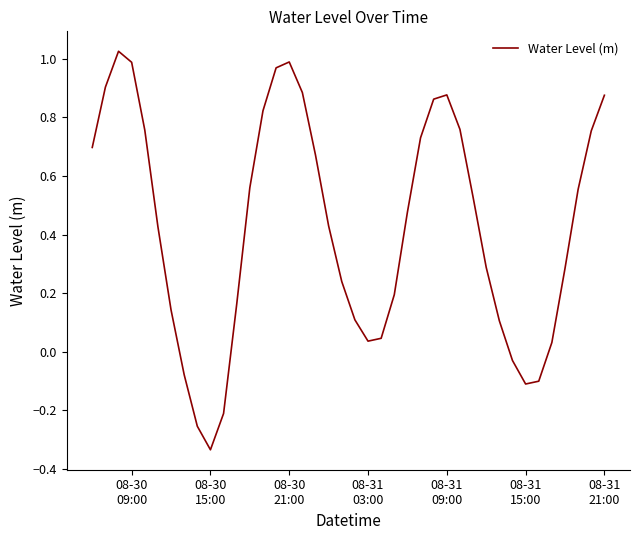

How many distinct data groups are displayed?

1